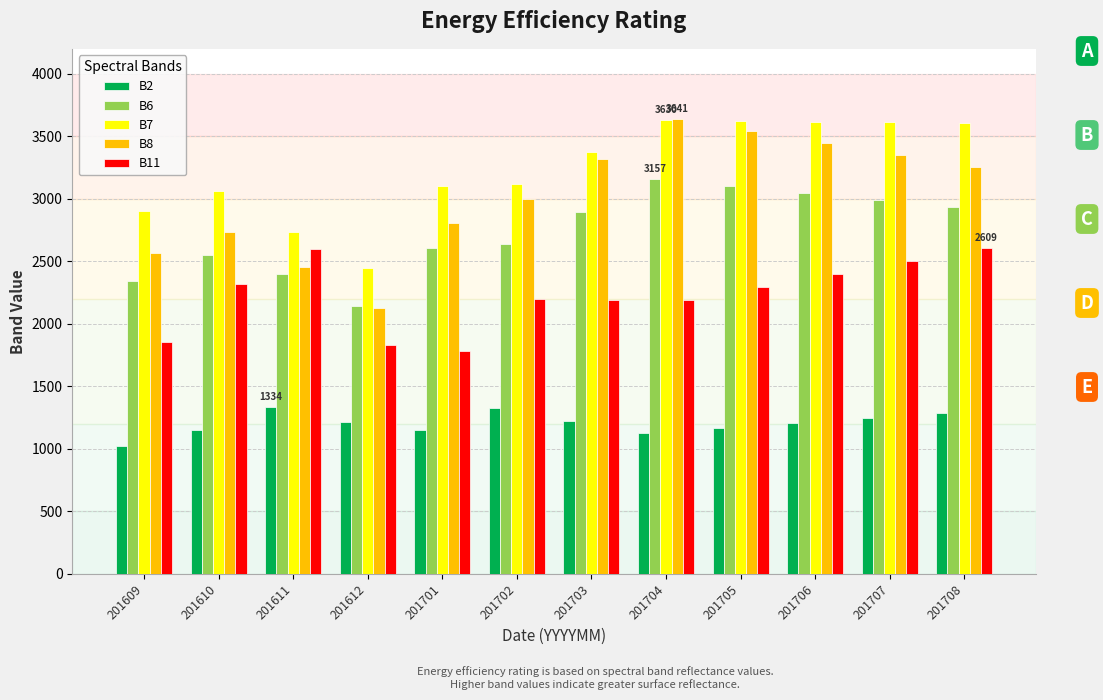

What is the sum of the B6 values at 201703 and 201610?

5448